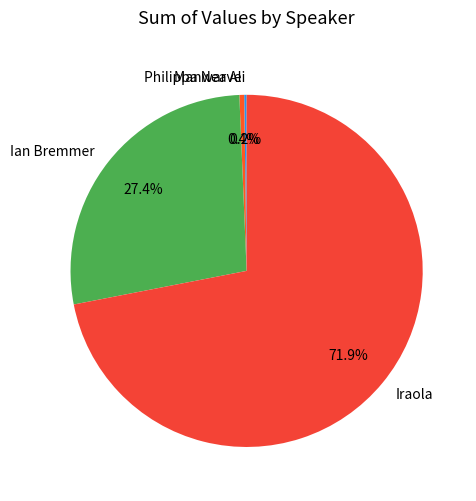

What is the largest slice in the pie chart?

Iraola